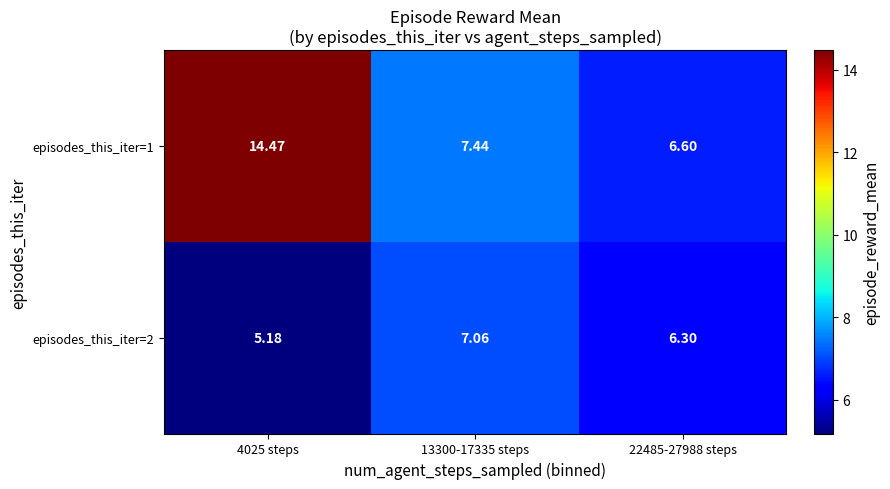

Is the value of episodes_this_iter=2 at 13300-17335 steps greater than the value of episodes_this_iter=1 at 22485-27988 steps?

Yes